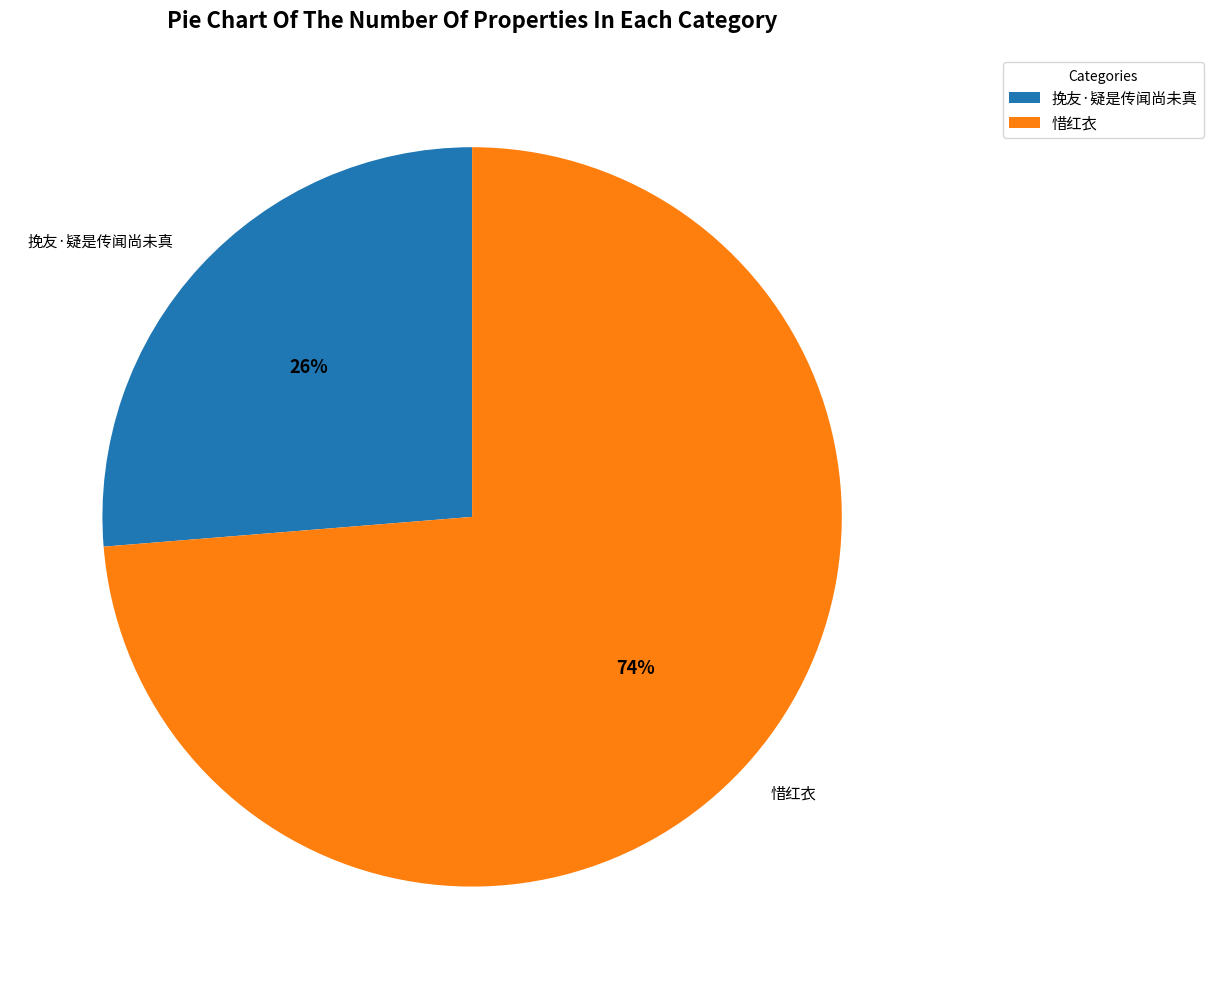

Is the sum of 挽友·疑是传闻尚未真 and 惜红衣 greater than half?

Yes